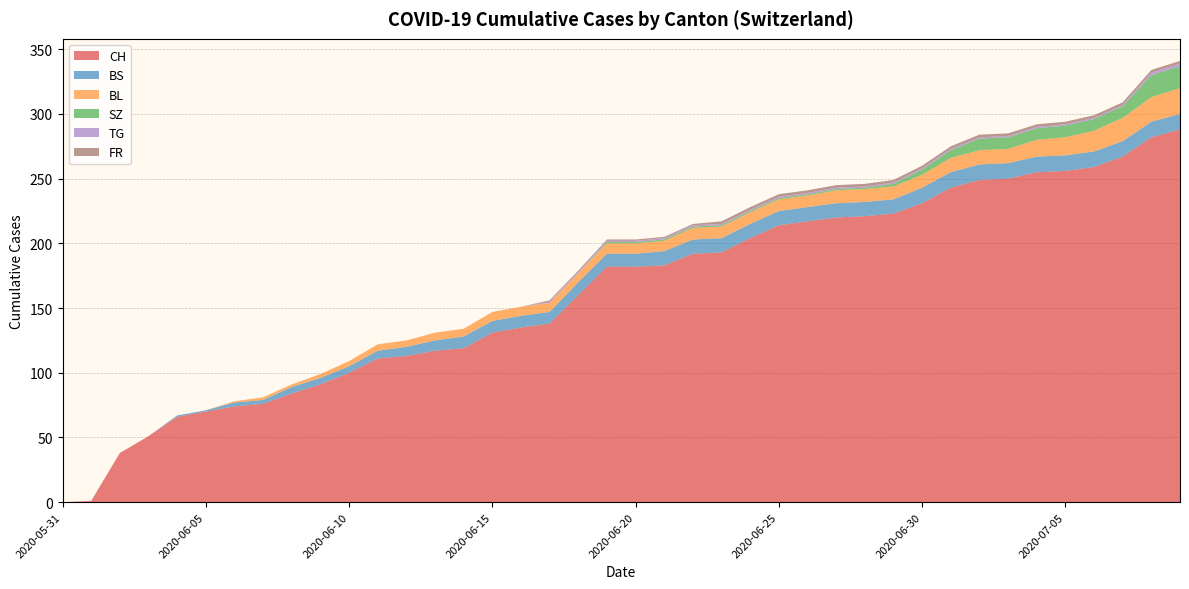

Reading left to right, extract all data points from this chart.

CH: 2020-05-31=0	2020-06-01=1	2020-06-02=38	2020-06-03=51	2020-06-04=66	2020-06-05=70	2020-06-06=74	2020-06-07=76	2020-06-08=84	2020-06-09=91	2020-06-10=100	2020-06-11=111	2020-06-12=113	2020-06-13=117	2020-06-14=119	2020-06-15=131	2020-06-16=135	2020-06-17=138	2020-06-18=160	2020-06-19=182	2020-06-20=182	2020-06-21=183	2020-06-22=192	2020-06-23=193	2020-06-24=204	2020-06-25=214	2020-06-26=217	2020-06-27=220	2020-06-28=221	2020-06-29=223	2020-06-30=231	2020-07-01=243	2020-07-02=249	2020-07-03=250	2020-07-04=255	2020-07-05=256	2020-07-06=259	2020-07-07=267	2020-07-08=282	2020-07-09=288
BS: 2020-05-31=0	2020-06-01=0	2020-06-02=0	2020-06-03=0	2020-06-04=1	2020-06-05=1	2020-06-06=3	2020-06-07=3	2020-06-08=5	2020-06-09=5	2020-06-10=5	2020-06-11=6	2020-06-12=7	2020-06-13=8	2020-06-14=9	2020-06-15=9	2020-06-16=9	2020-06-17=9	2020-06-18=10	2020-06-19=10	2020-06-20=10	2020-06-21=11	2020-06-22=11	2020-06-23=11	2020-06-24=11	2020-06-25=11	2020-06-26=11	2020-06-27=11	2020-06-28=11	2020-06-29=11	2020-06-30=12	2020-07-01=12	2020-07-02=12	2020-07-03=12	2020-07-04=12	2020-07-05=12	2020-07-06=12	2020-07-07=12	2020-07-08=12	2020-07-09=12
BL: 2020-05-31=0	2020-06-01=0	2020-06-02=0	2020-06-03=0	2020-06-04=0	2020-06-05=0	2020-06-06=1	2020-06-07=2	2020-06-08=2	2020-06-09=3	2020-06-10=4	2020-06-11=5	2020-06-12=5	2020-06-13=6	2020-06-14=6	2020-06-15=7	2020-06-16=7	2020-06-17=7	2020-06-18=7	2020-06-19=8	2020-06-20=8	2020-06-21=8	2020-06-22=9	2020-06-23=9	2020-06-24=9	2020-06-25=9	2020-06-26=9	2020-06-27=10	2020-06-28=10	2020-06-29=10	2020-06-30=10	2020-07-01=11	2020-07-02=11	2020-07-03=11	2020-07-04=13	2020-07-05=14	2020-07-06=16	2020-07-07=18	2020-07-08=19	2020-07-09=20
SZ: 2020-05-31=0	2020-06-01=0	2020-06-02=0	2020-06-03=0	2020-06-04=0	2020-06-05=0	2020-06-06=0	2020-06-07=0	2020-06-08=0	2020-06-09=0	2020-06-10=0	2020-06-11=0	2020-06-12=0	2020-06-13=0	2020-06-14=0	2020-06-15=0	2020-06-16=0	2020-06-17=0	2020-06-18=0	2020-06-19=1	2020-06-20=1	2020-06-21=1	2020-06-22=1	2020-06-23=1	2020-06-24=1	2020-06-25=1	2020-06-26=1	2020-06-27=1	2020-06-28=1	2020-06-29=2	2020-06-30=4	2020-07-01=6	2020-07-02=9	2020-07-03=9	2020-07-04=9	2020-07-05=9	2020-07-06=9	2020-07-07=9	2020-07-08=17	2020-07-09=17
TG: 2020-05-31=0	2020-06-01=0	2020-06-02=0	2020-06-03=0	2020-06-04=0	2020-06-05=0	2020-06-06=0	2020-06-07=0	2020-06-08=0	2020-06-09=0	2020-06-10=0	2020-06-11=0	2020-06-12=0	2020-06-13=0	2020-06-14=0	2020-06-15=0	2020-06-16=0	2020-06-17=1	2020-06-18=1	2020-06-19=1	2020-06-20=1	2020-06-21=1	2020-06-22=1	2020-06-23=1	2020-06-24=1	2020-06-25=1	2020-06-26=1	2020-06-27=1	2020-06-28=1	2020-06-29=1	2020-06-30=1	2020-07-01=1	2020-07-02=1	2020-07-03=1	2020-07-04=1	2020-07-05=1	2020-07-06=1	2020-07-07=1	2020-07-08=2	2020-07-09=2
FR: 2020-05-31=0	2020-06-01=0	2020-06-02=0	2020-06-03=0	2020-06-04=0	2020-06-05=0	2020-06-06=0	2020-06-07=0	2020-06-08=0	2020-06-09=0	2020-06-10=0	2020-06-11=0	2020-06-12=0	2020-06-13=0	2020-06-14=0	2020-06-15=0	2020-06-16=0	2020-06-17=1	2020-06-18=1	2020-06-19=1	2020-06-20=1	2020-06-21=1	2020-06-22=1	2020-06-23=2	2020-06-24=2	2020-06-25=2	2020-06-26=2	2020-06-27=2	2020-06-28=2	2020-06-29=2	2020-06-30=2	2020-07-01=2	2020-07-02=2	2020-07-03=2	2020-07-04=2	2020-07-05=2	2020-07-06=2	2020-07-07=2	2020-07-08=2	2020-07-09=2